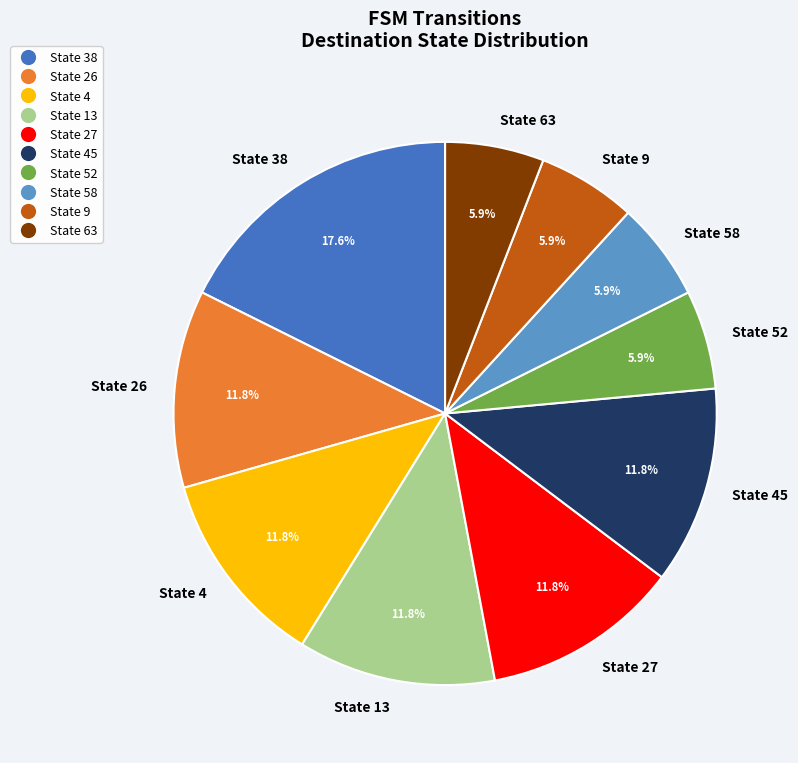

Which slice is the largest?

State 38